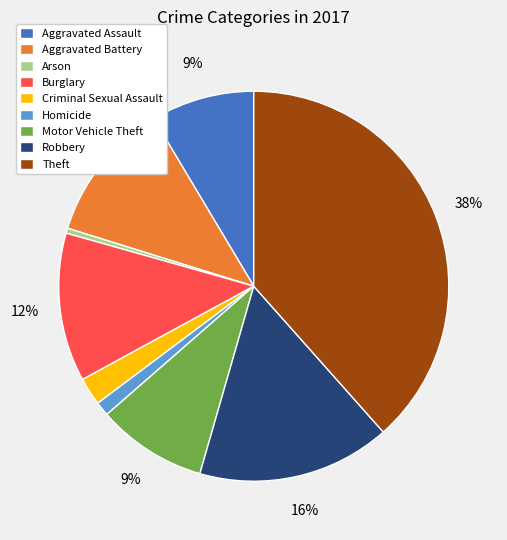

To the nearest percent, what is the combined percentage of Robbery and Aggravated Battery?

28%